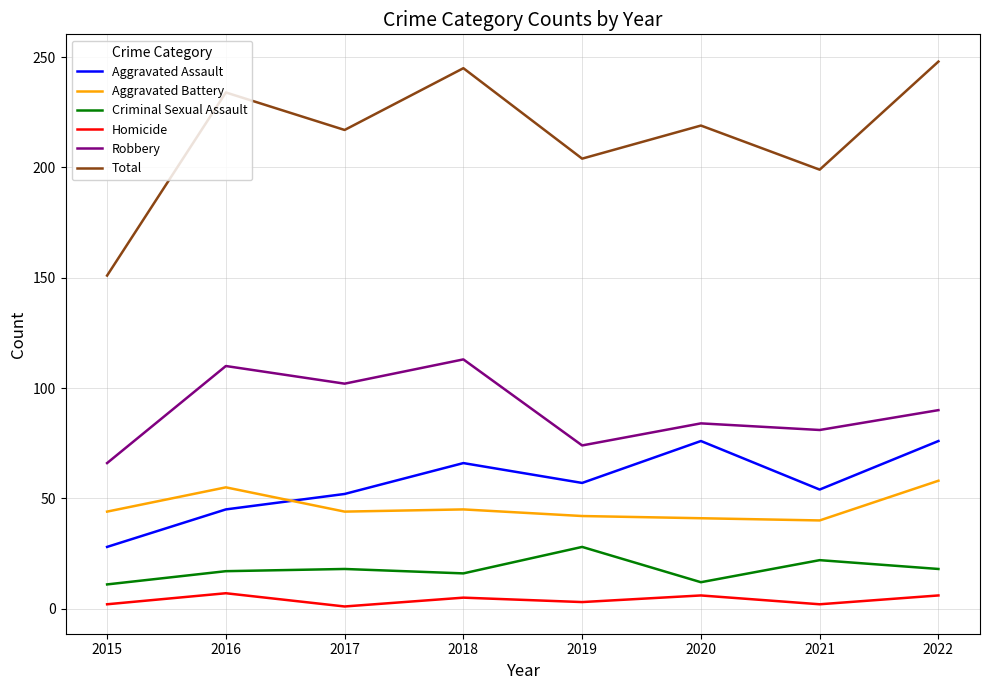

Rank the series by their maximum value, from lowest to highest.

Homicide, Criminal Sexual Assault, Aggravated Battery, Aggravated Assault, Robbery, Total